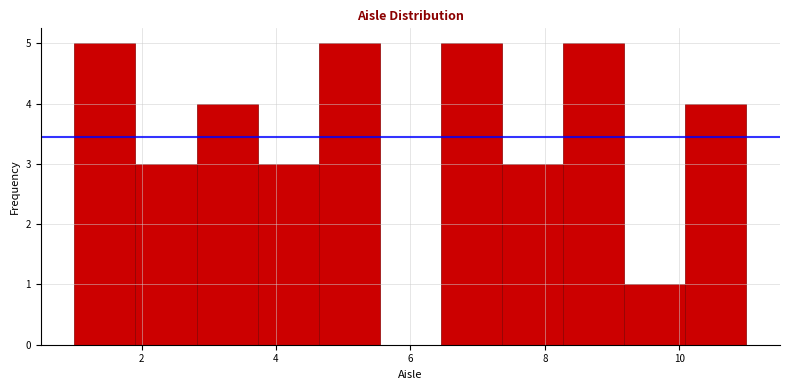

How tall is the bar that spans 2.0 to 2.8 on the x-axis? Neither the bar edges nor the heights are printed on the chart, so give them approximately, as read against the axes.

3